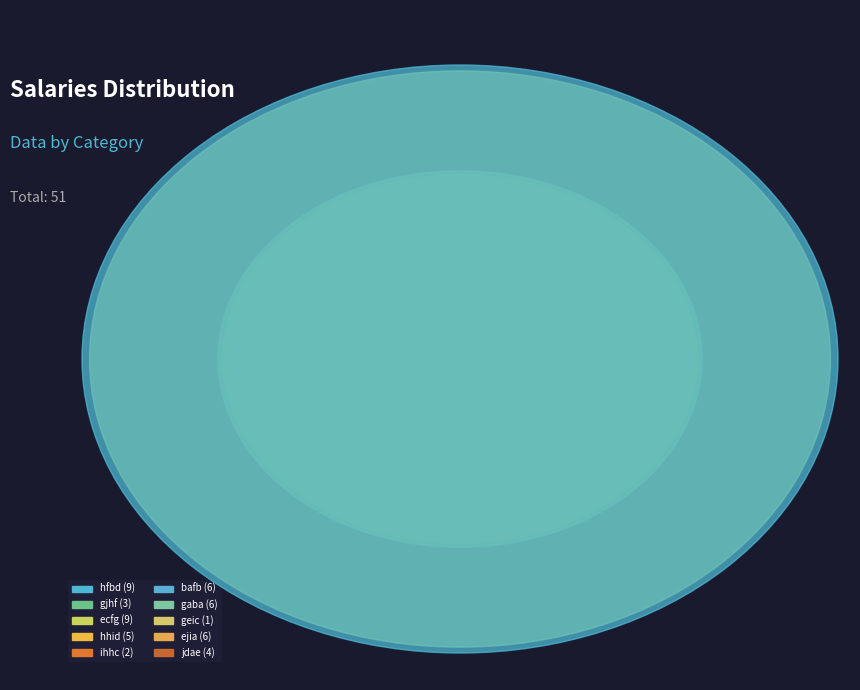

Do hhid and ihhc together represent more than half of the pie?

No